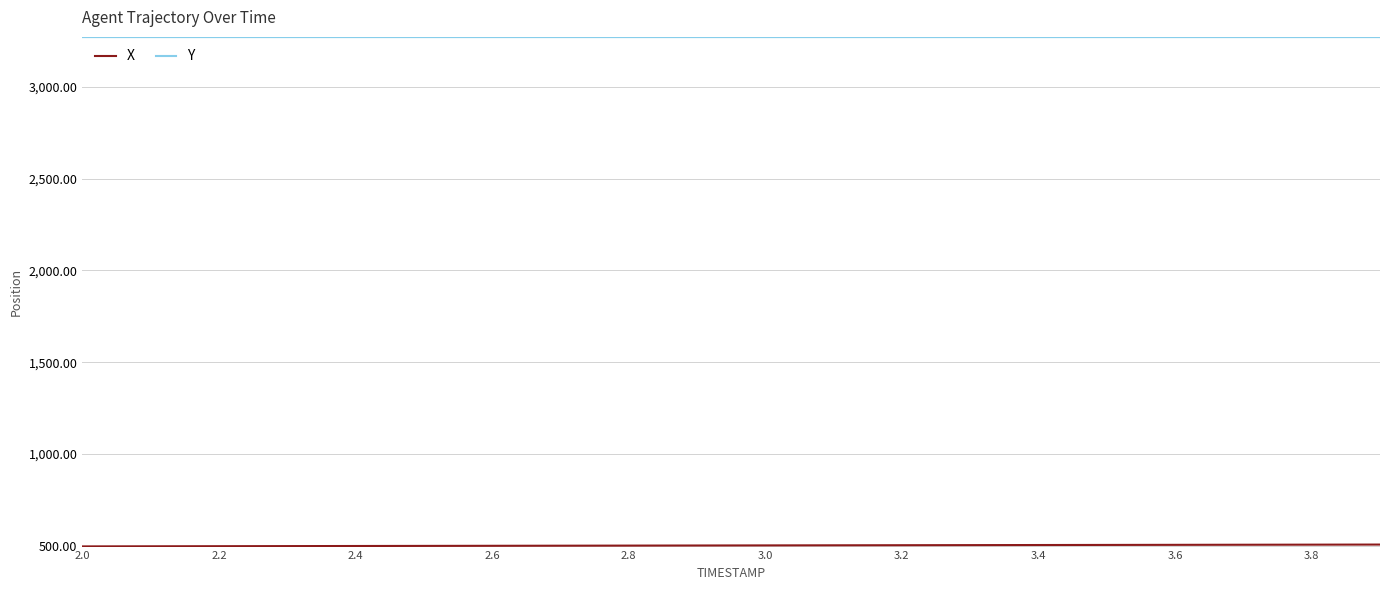

What is the greatest value displayed?

3270.9